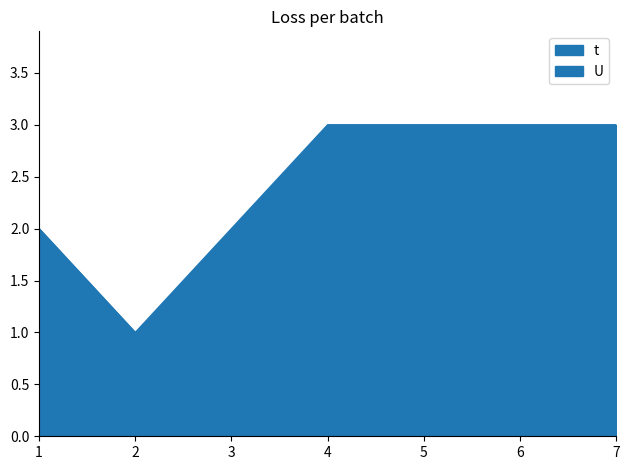

What is the difference between the maximum and minimum values?

2